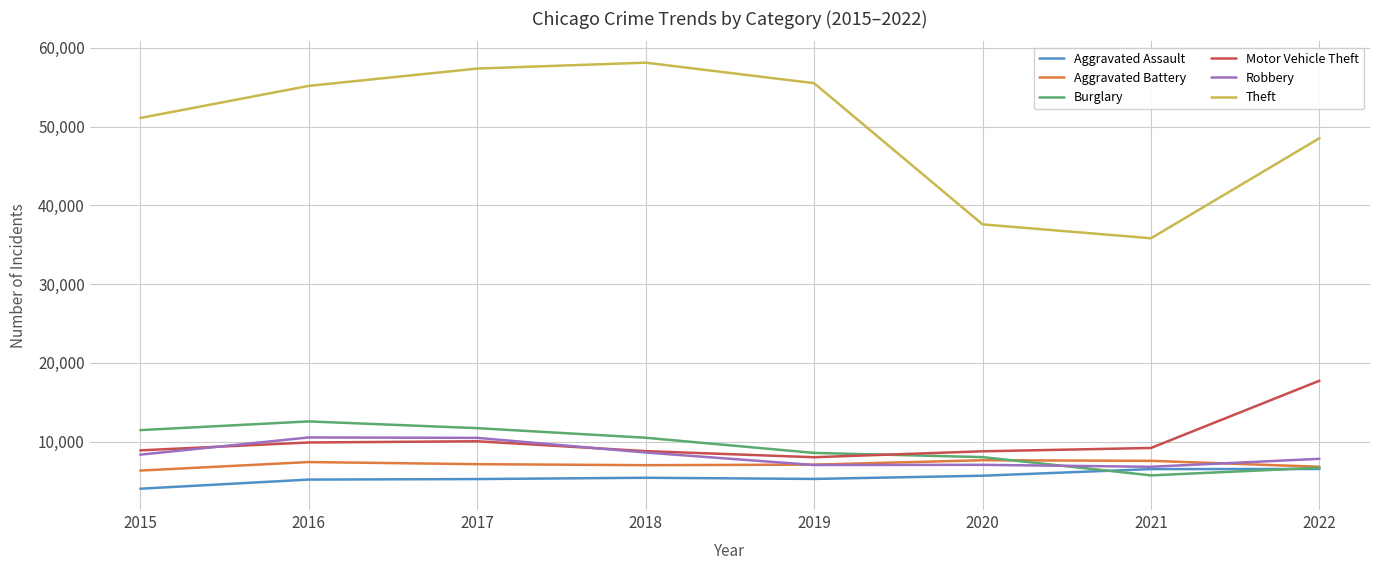

How many times do Robbery and Burglary cross each other?

1